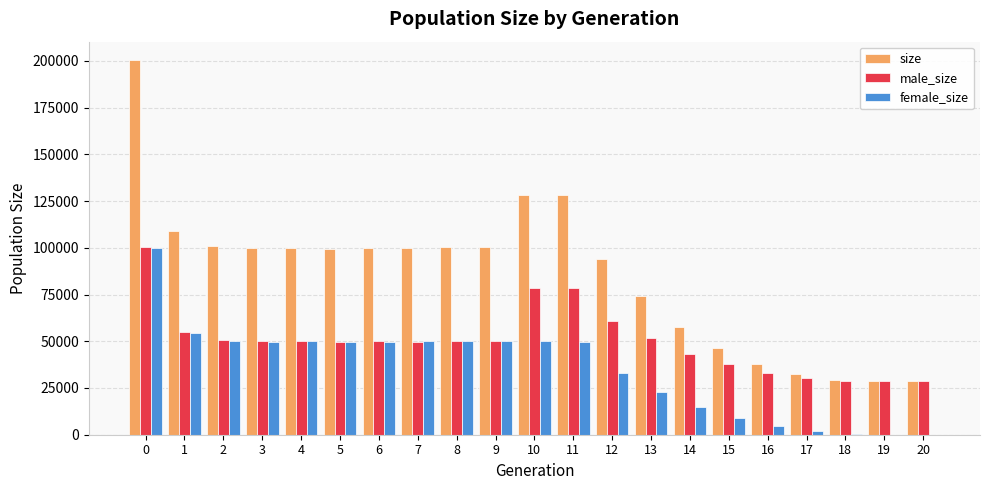

Which series changed the most between 6 and 11?

size